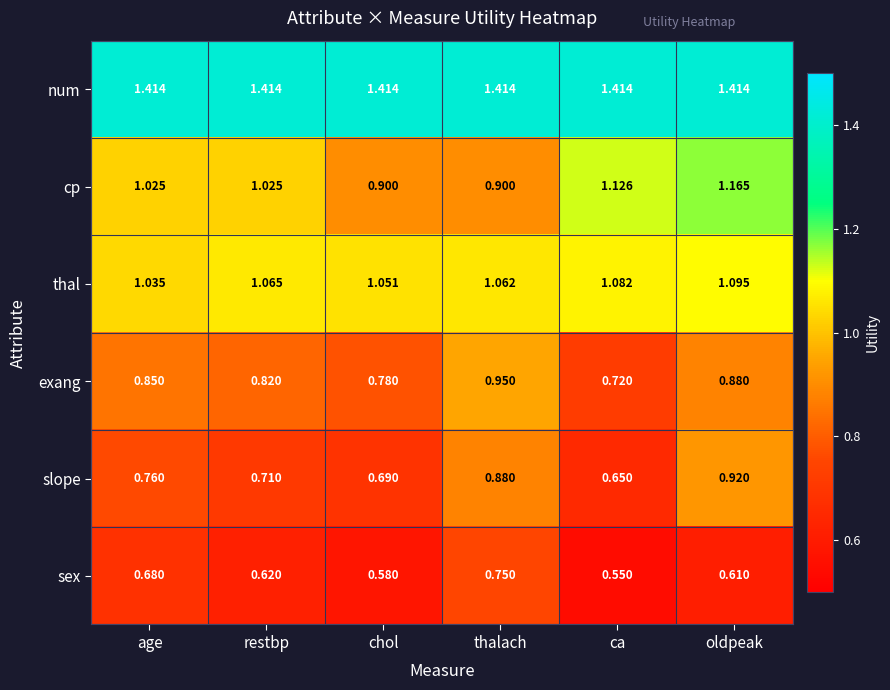

Is the value of slope at oldpeak greater than the value of thal at ca?

No